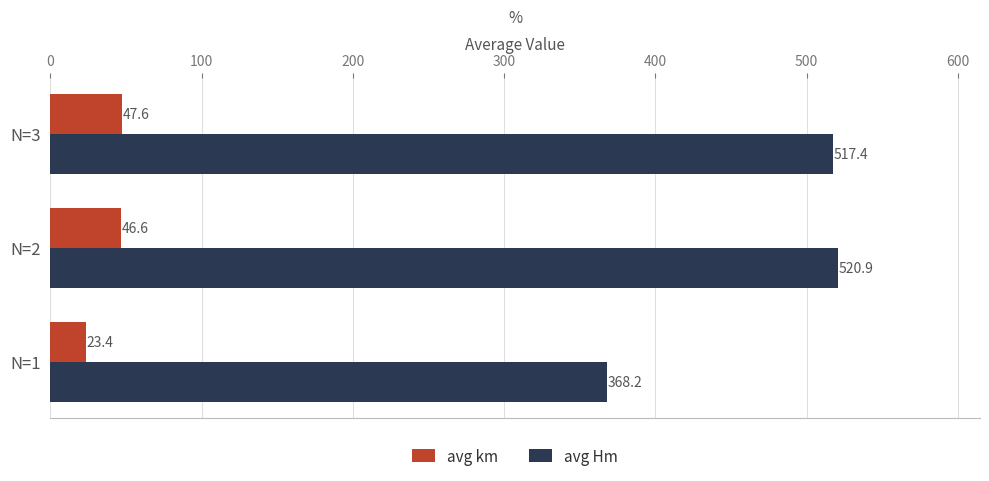

At which category is the sum across all series the highest?

N=2